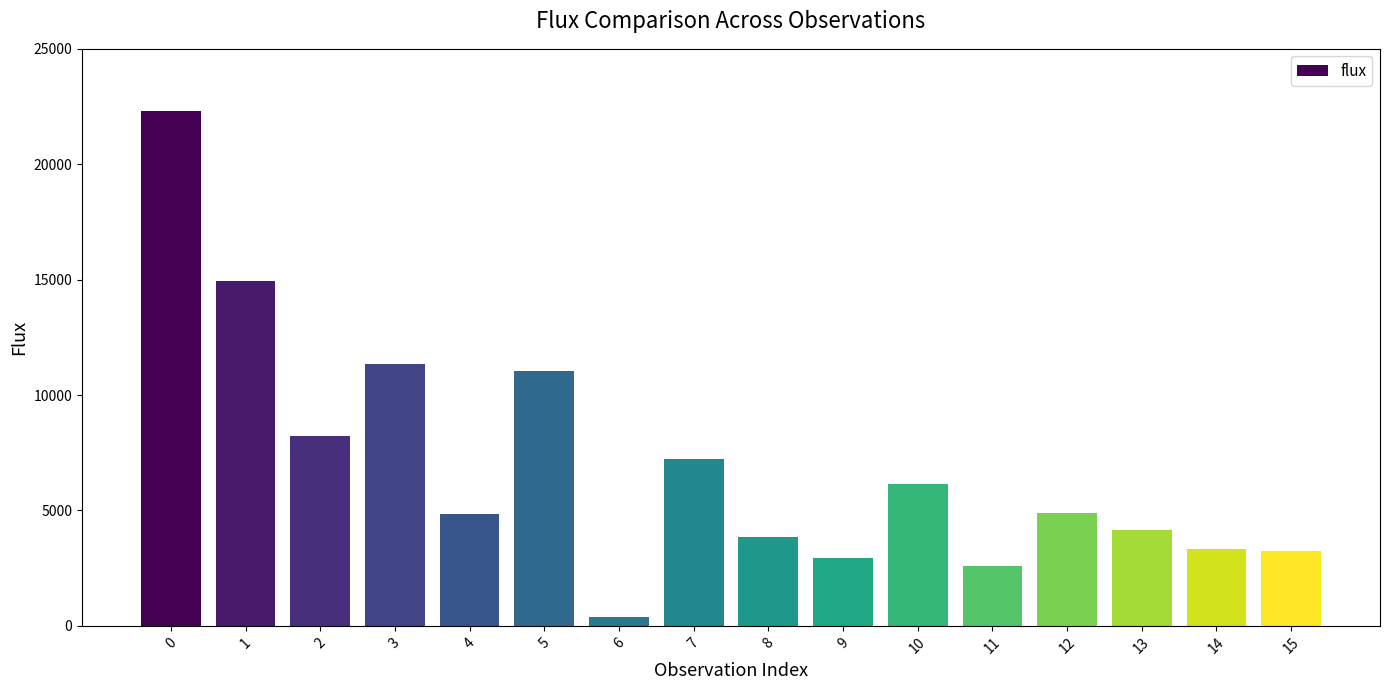

What is the value of the 8th bar from the left?

7226.3